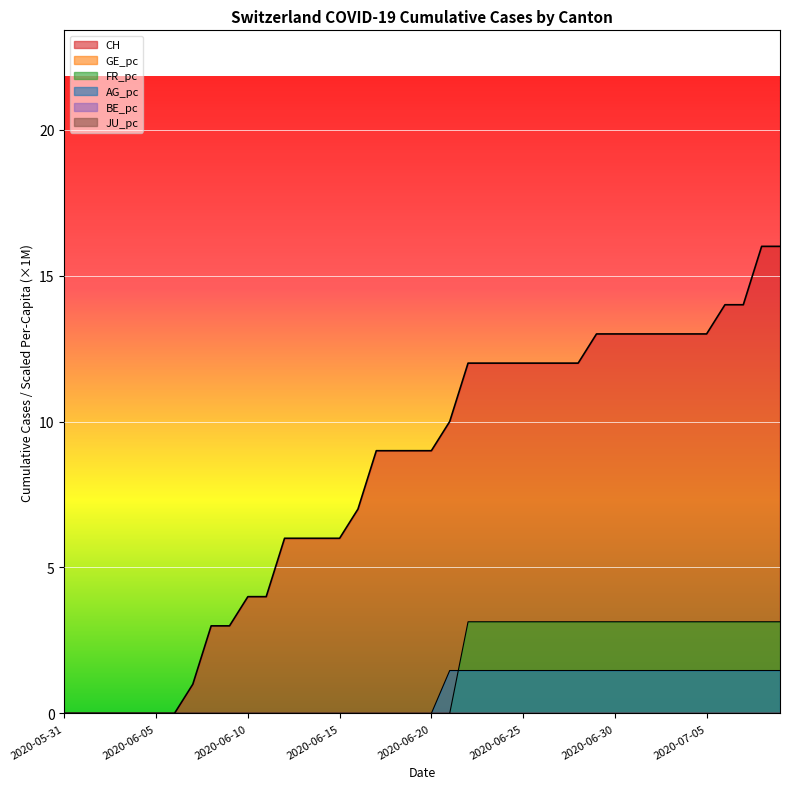

At which label does FR_pc reach its peak?

2020-06-22